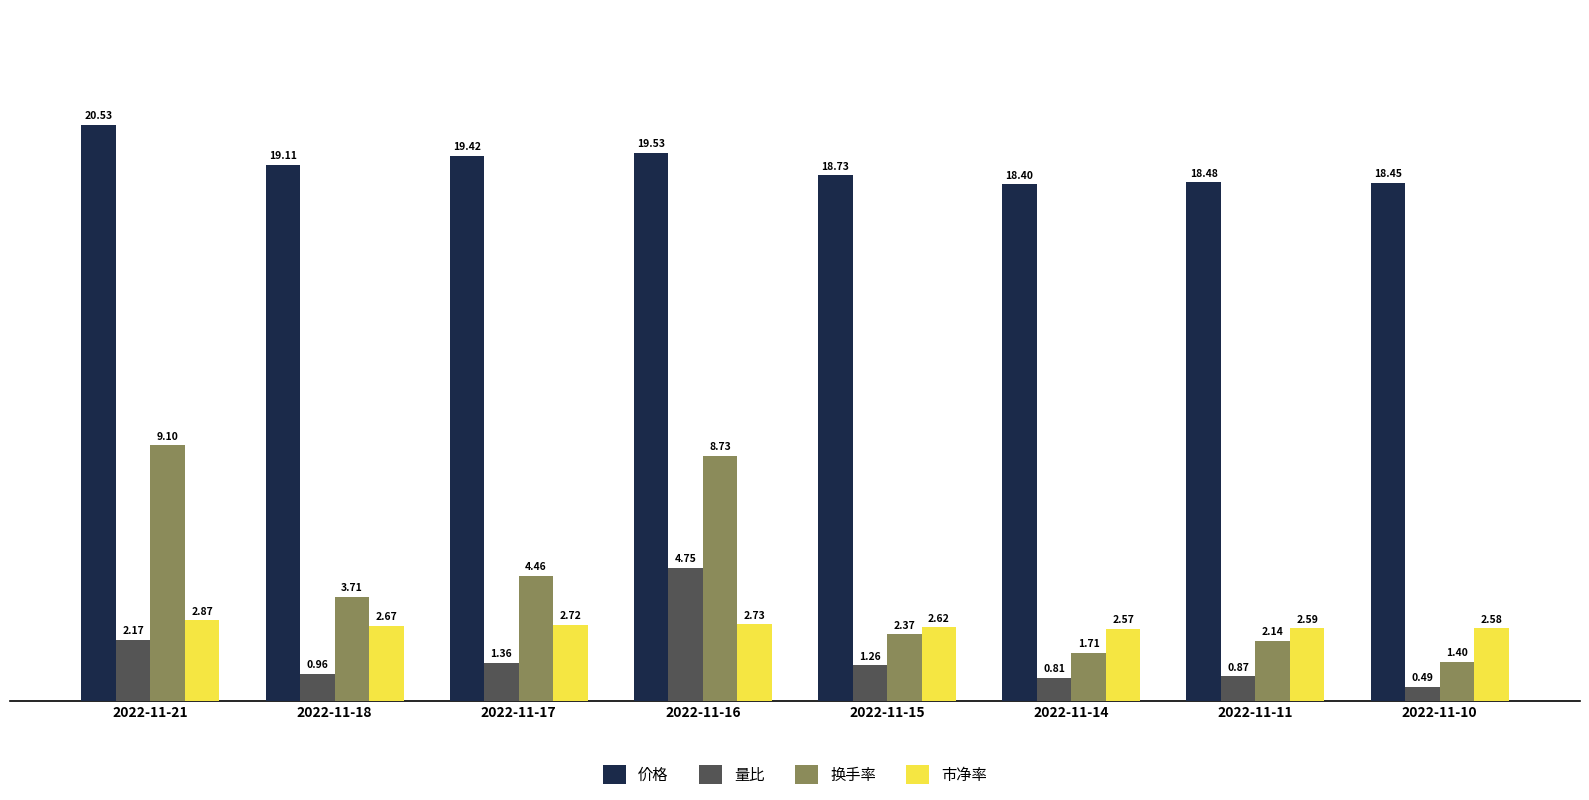

Rank the series at 2022-11-14 from lowest to highest value.

量比, 换手率, 市净率, 价格